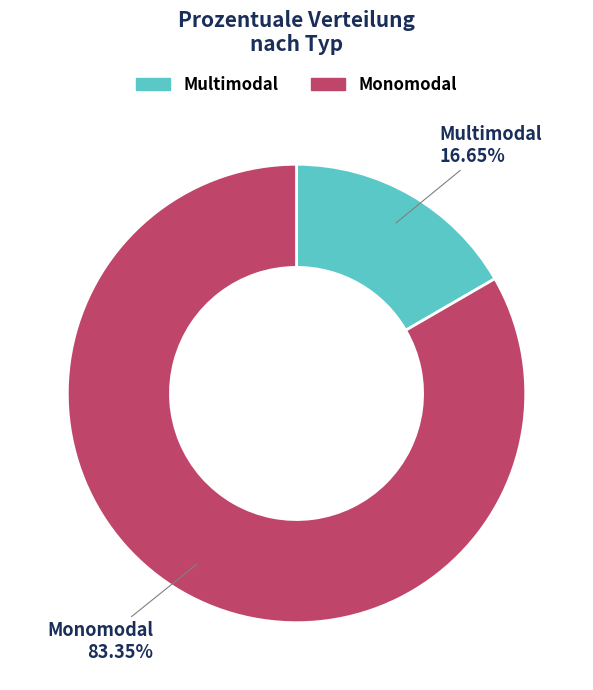

What is the ratio of the value at Multimodal to the value at Monomodal?

0.2